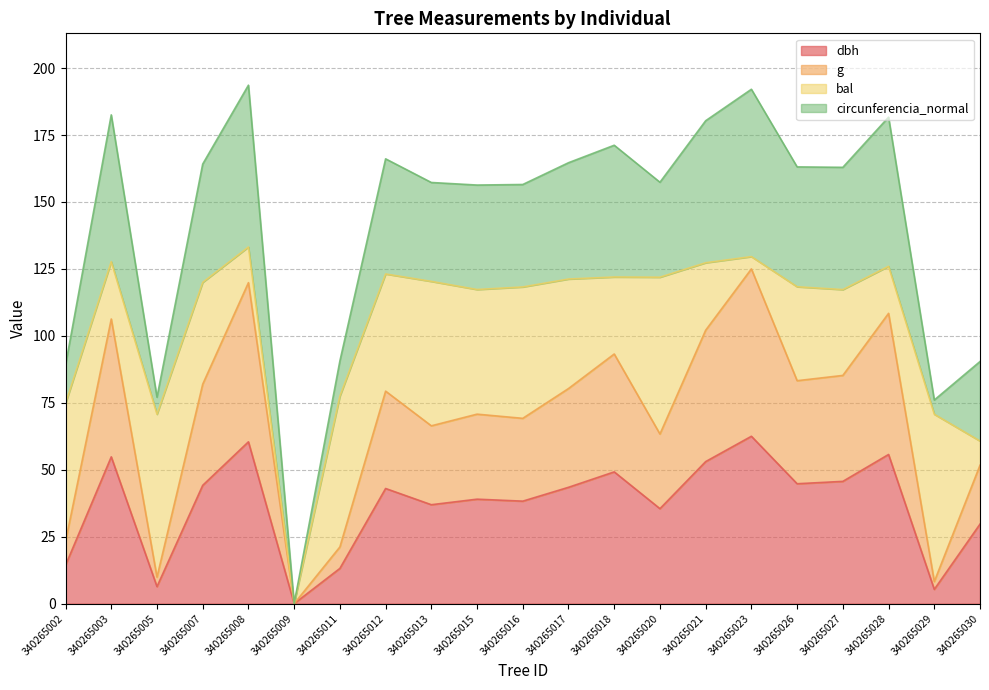

Does the chart have visible grid lines?

Yes